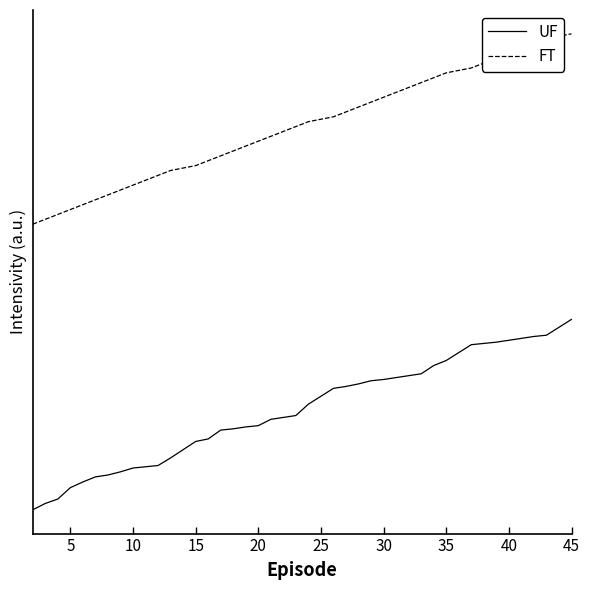

Does the chart have visible grid lines?

No